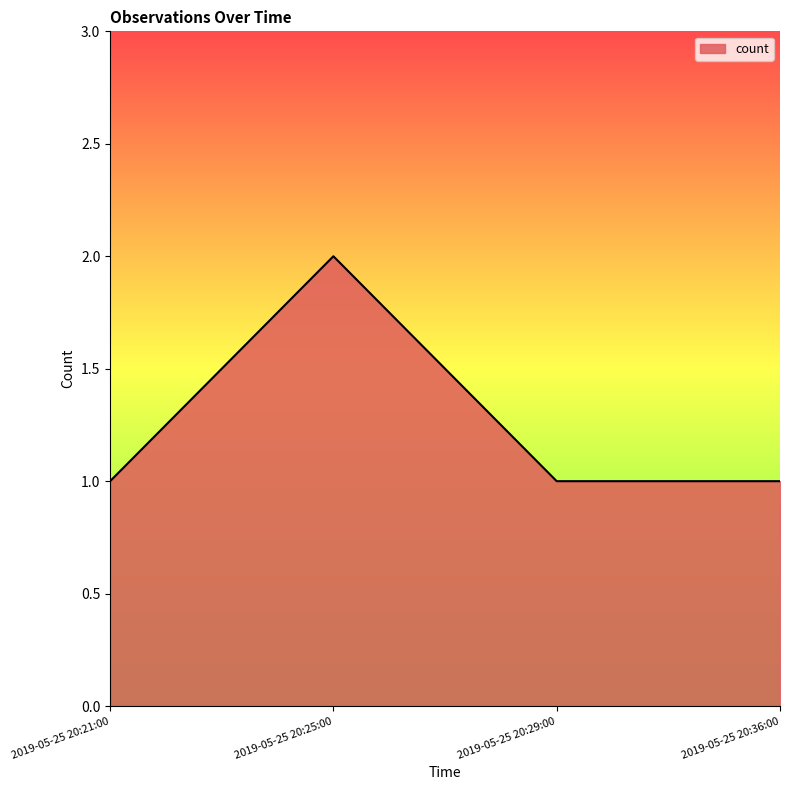

Reading left to right, list all the values displayed in this chart.

2019-05-25 20:21:00=1	2019-05-25 20:25:00=2	2019-05-25 20:29:00=1	2019-05-25 20:36:00=1